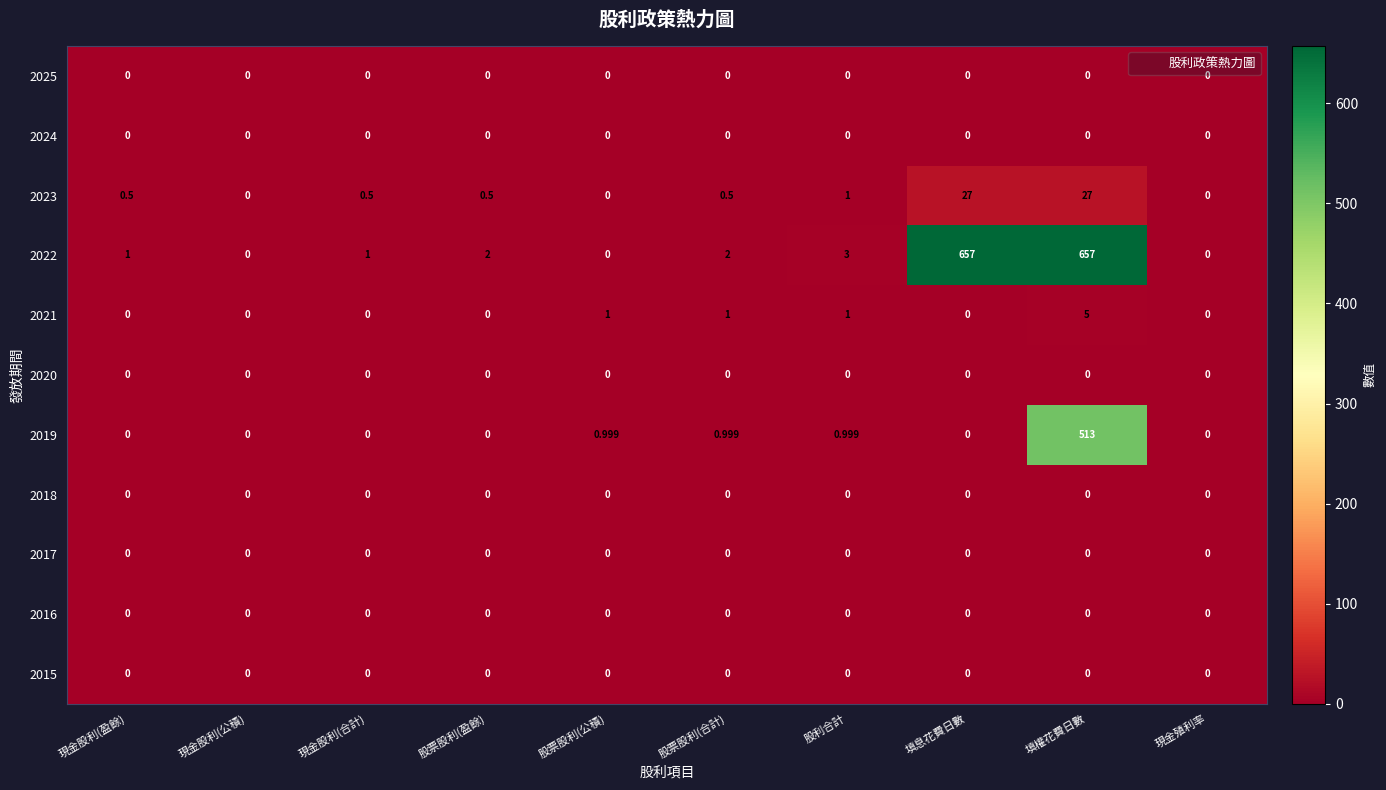

At which category is the sum across all series the highest?

填權花費日數